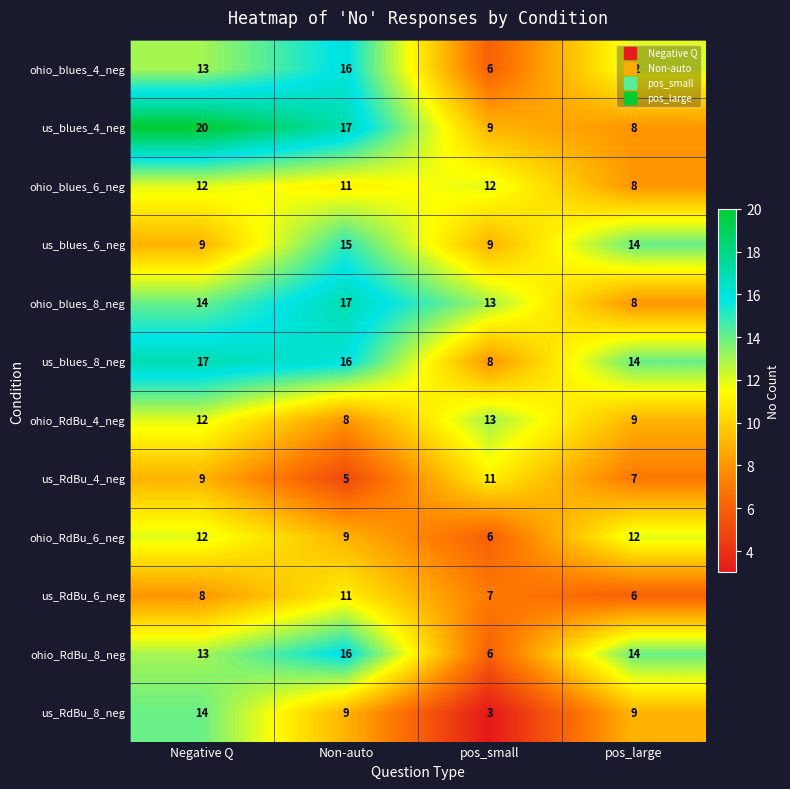

What is the sum of all ohio_blues_6_neg values?

43